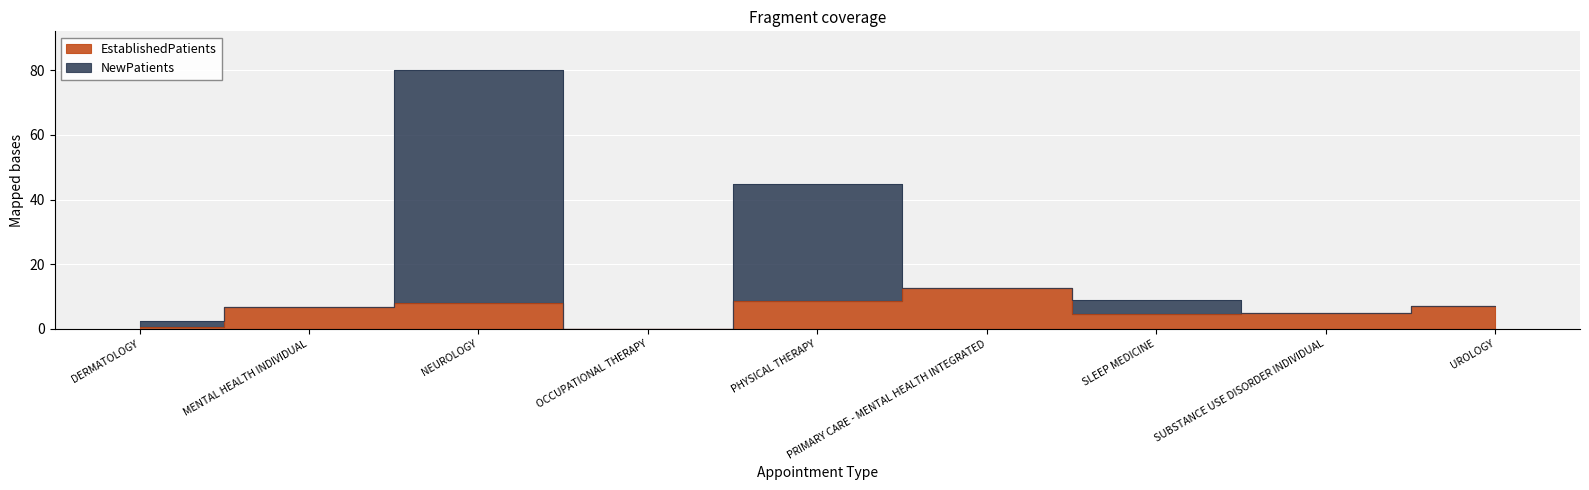

How many lines are shown in the chart?

2